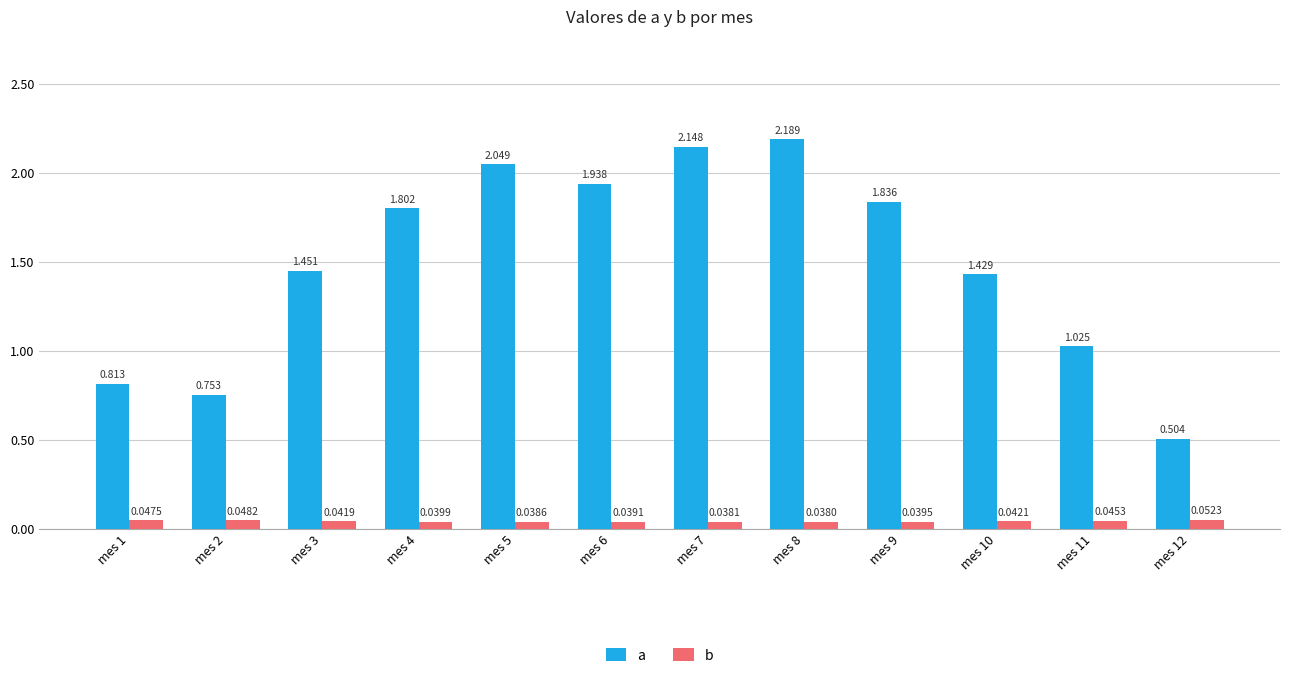

How many groups of bars are there?

12